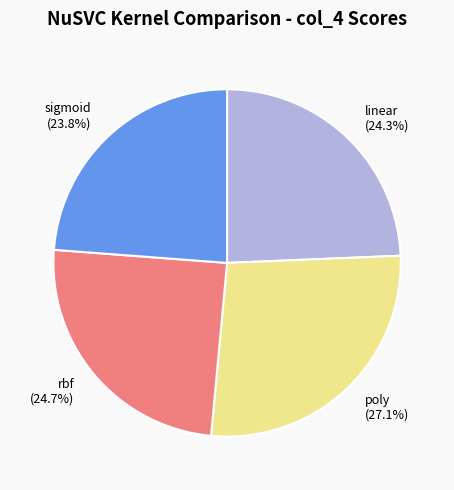

Is it true that poly is 36% of the pie?

False